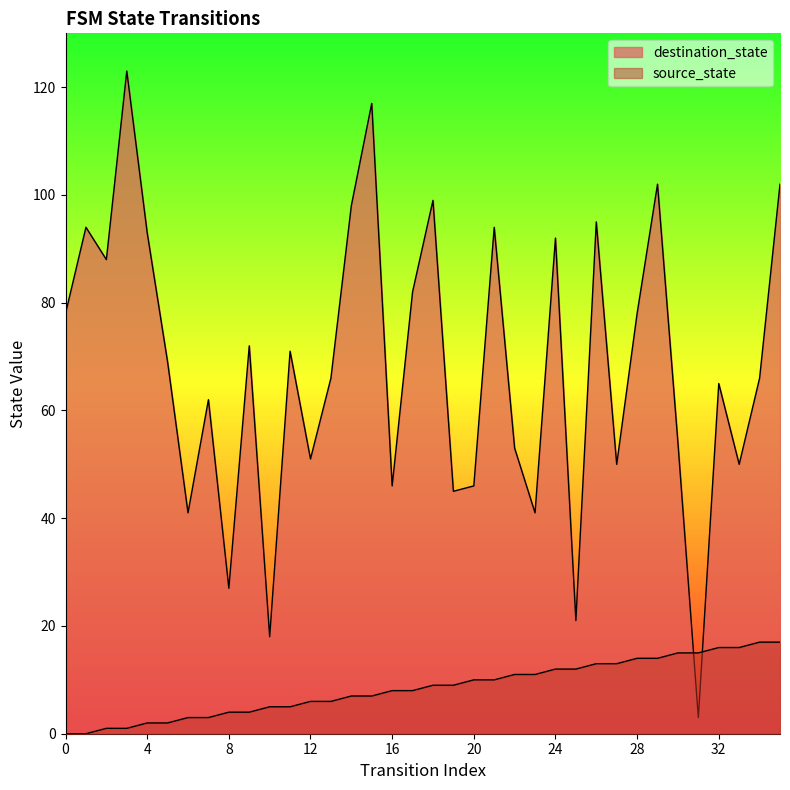

Reading left to right, what are all the values shown in this chart?

source_state: 0=0	1=0	2=1	3=1	4=2	5=2	6=3	7=3	8=4	9=4	10=5	11=5	12=6	13=6	14=7	15=7	16=8	17=8	18=9	19=9	20=10	21=10	22=11	23=11	24=12	25=12	26=13	27=13	28=14	29=14	30=15	31=15	32=16	33=16	34=17	35=17
destination_state: 0=78	1=94	2=88	3=123	4=93	5=69	6=41	7=62	8=27	9=72	10=18	11=71	12=51	13=66	14=98	15=117	16=46	17=82	18=99	19=45	20=46	21=94	22=53	23=41	24=92	25=21	26=95	27=50	28=78	29=102	30=54	31=3	32=65	33=50	34=66	35=102